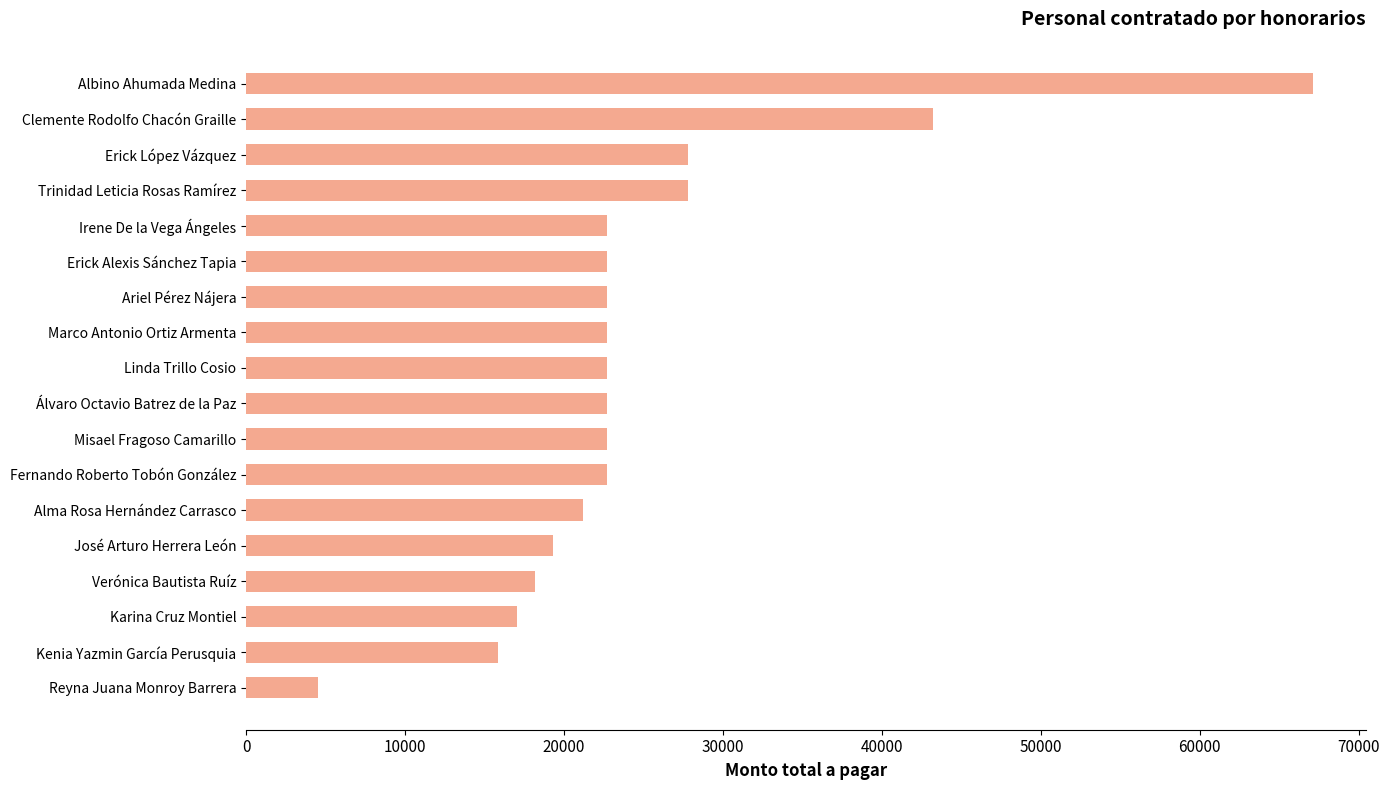

Read the value at Erick Alexis Sánchez Tapia.

22680.0